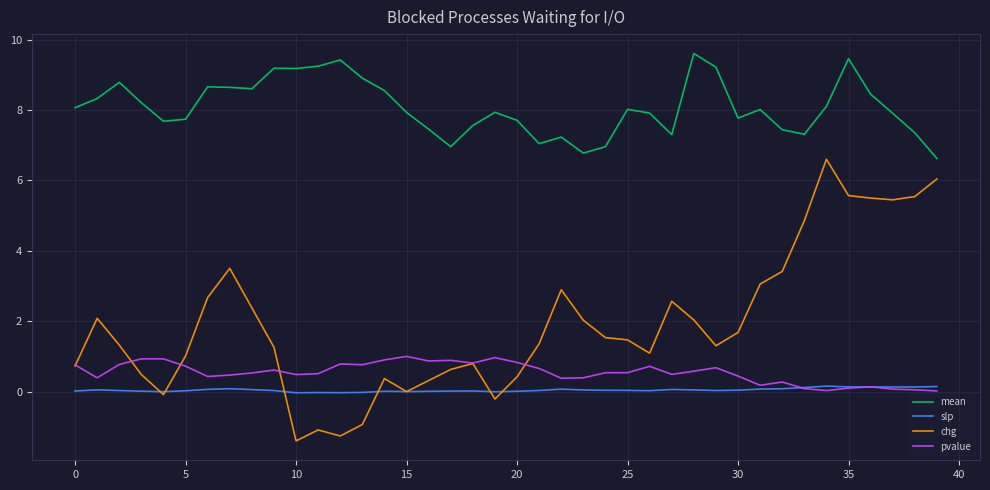

Rank the series by their maximum value, from highest to lowest.

mean, chg, pvalue, slp